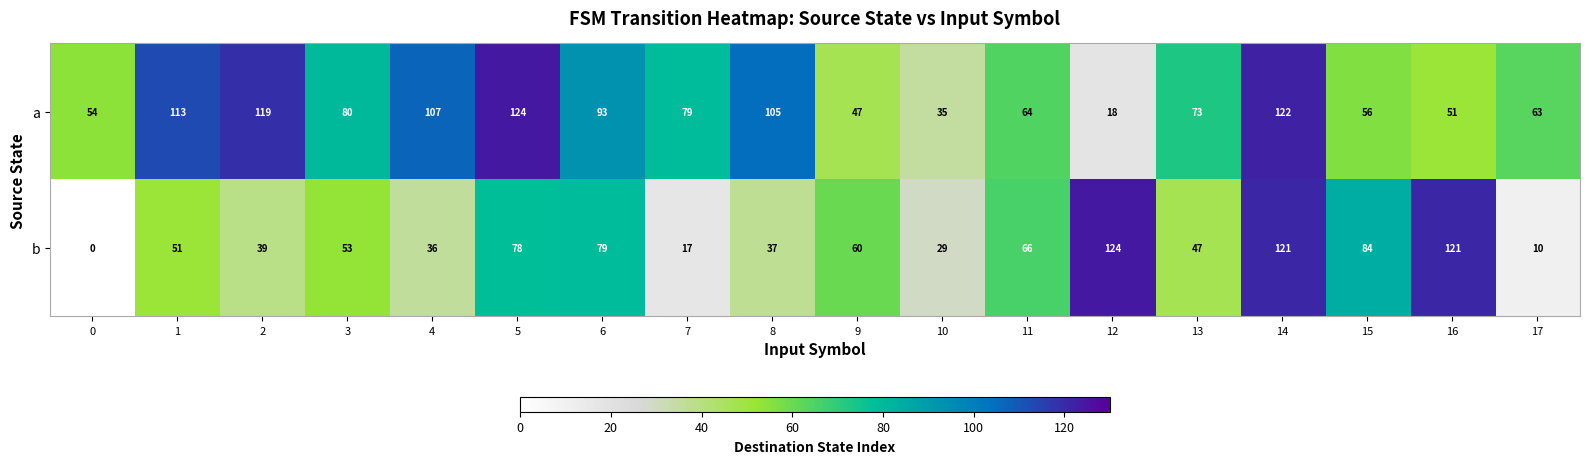

The value of b at 15 is 45. True or false?

False